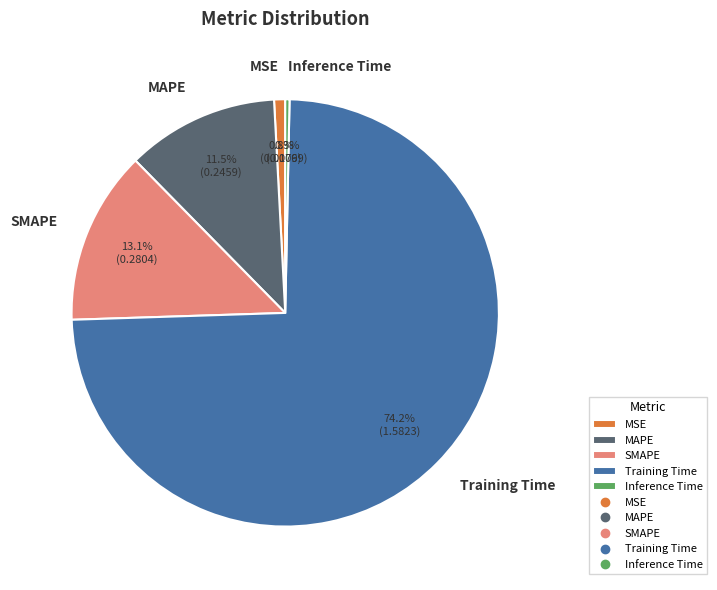

The Inference Time slice represents 0% of the pie. True or false?

True